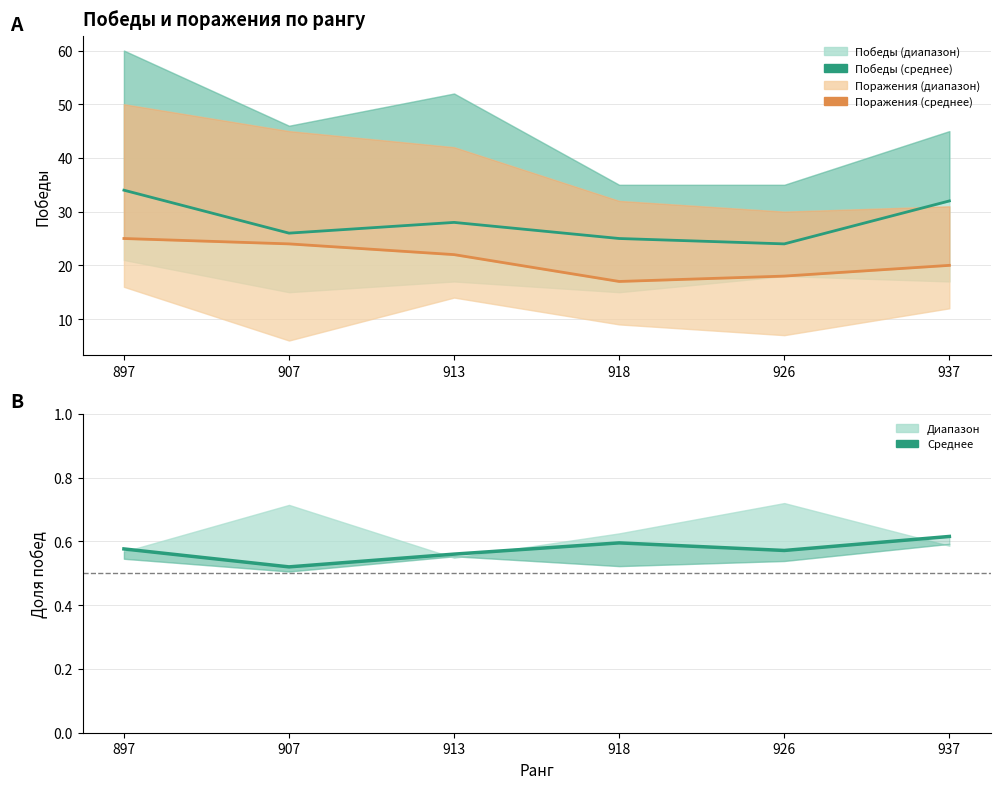

Which has a higher value, 897 or 913?

897